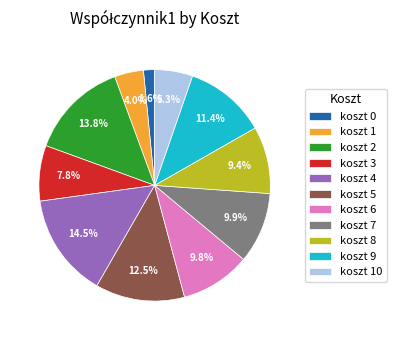

Between koszt 10 and koszt 1, which is larger?

koszt 10